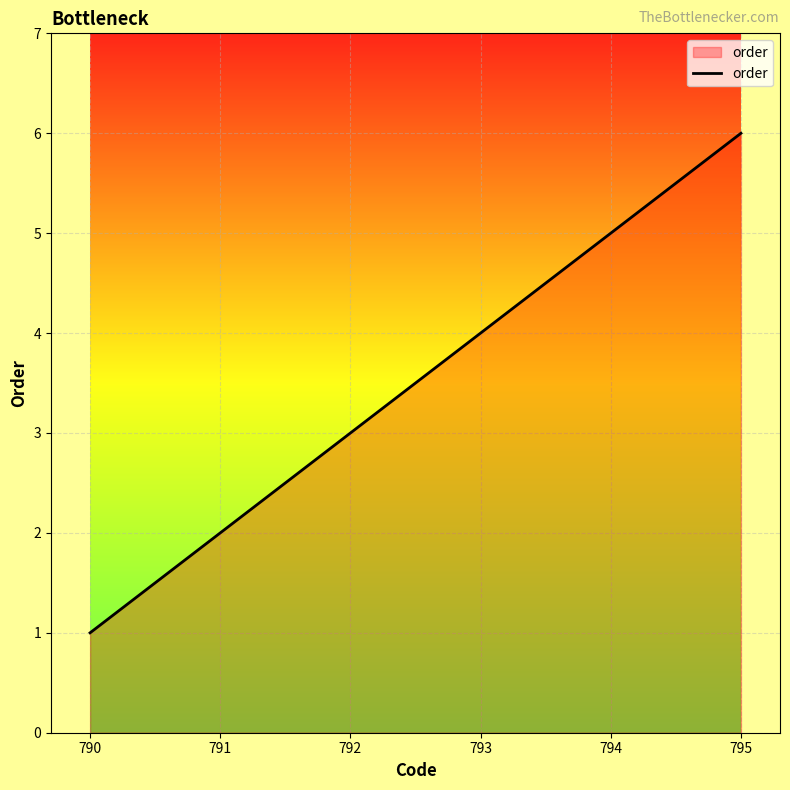

What is the sum of all values?

21